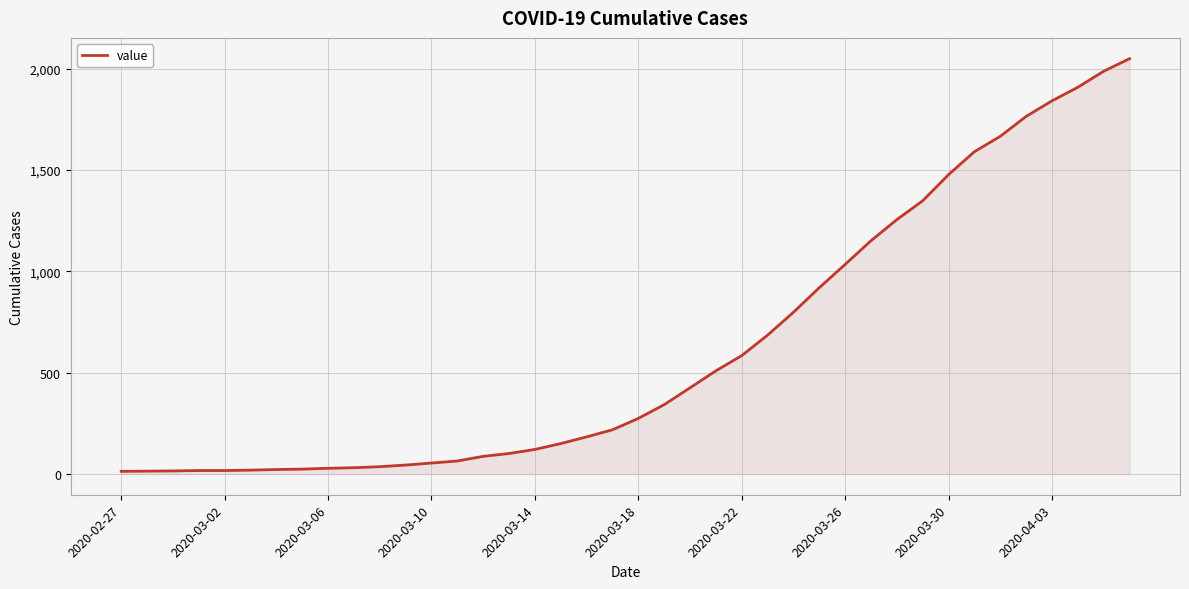

What is the average value?

622